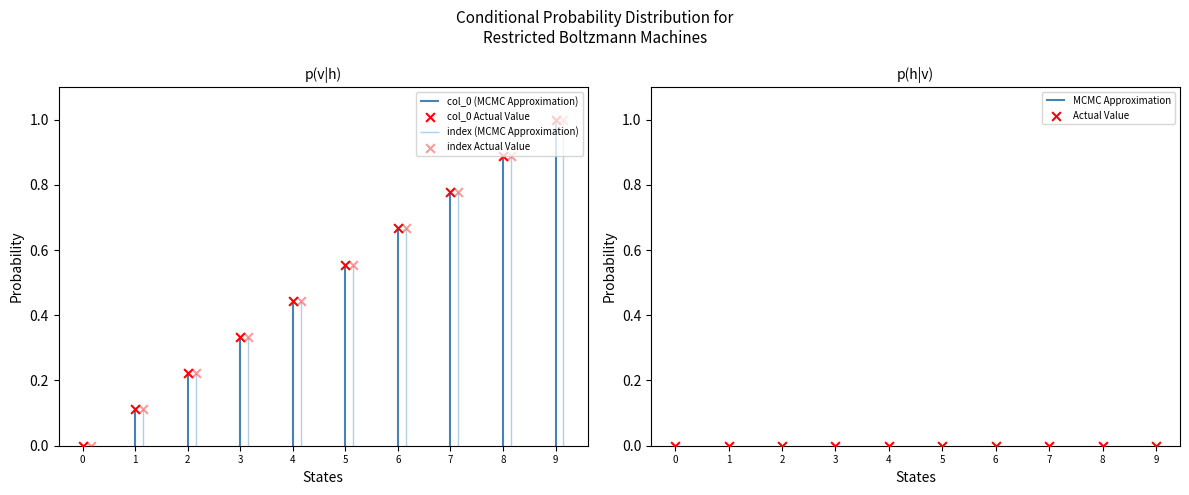

What is the total value across all series at 5?

1.1